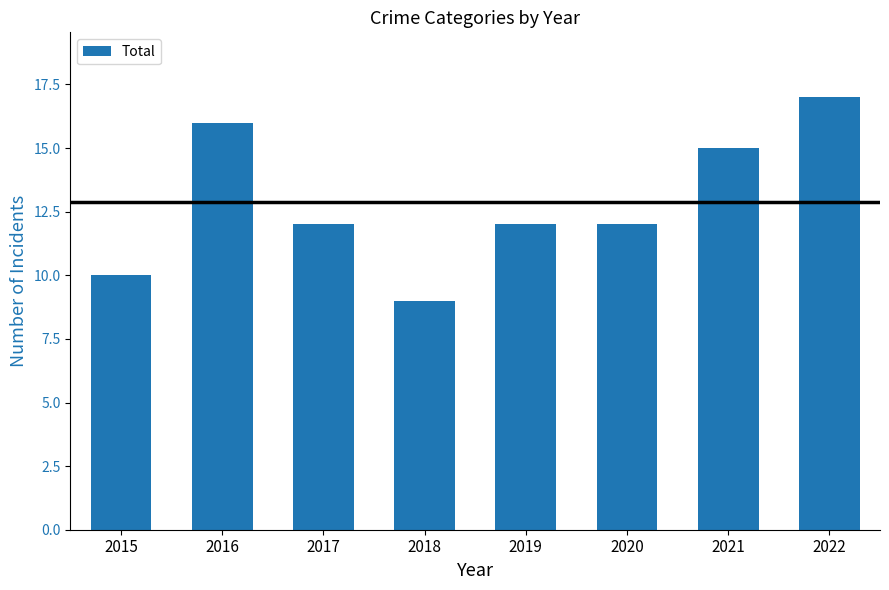

What is the ratio of the value at 2015 to the value at 2022?

0.6